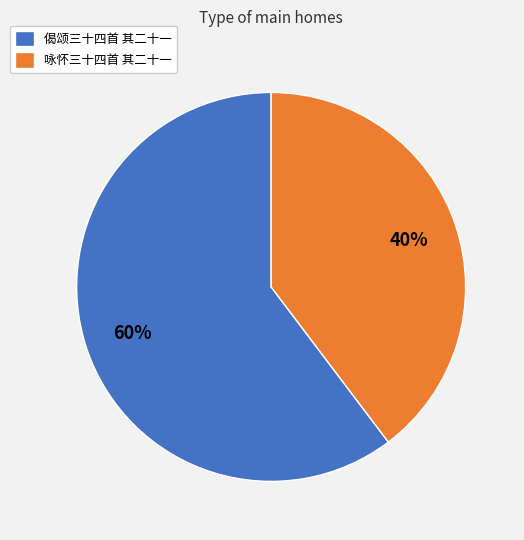

Is the sum of 咏怀三十四首 其二十一 and 偈颂三十四首 其二十一 greater than half?

Yes